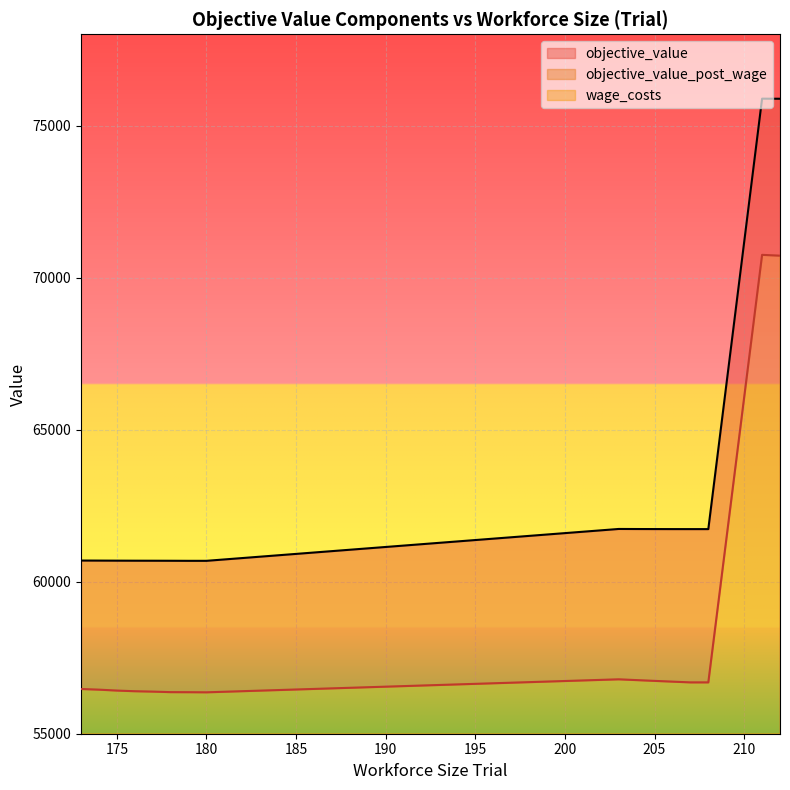

At which category does objective_value reach its first local peak?

211